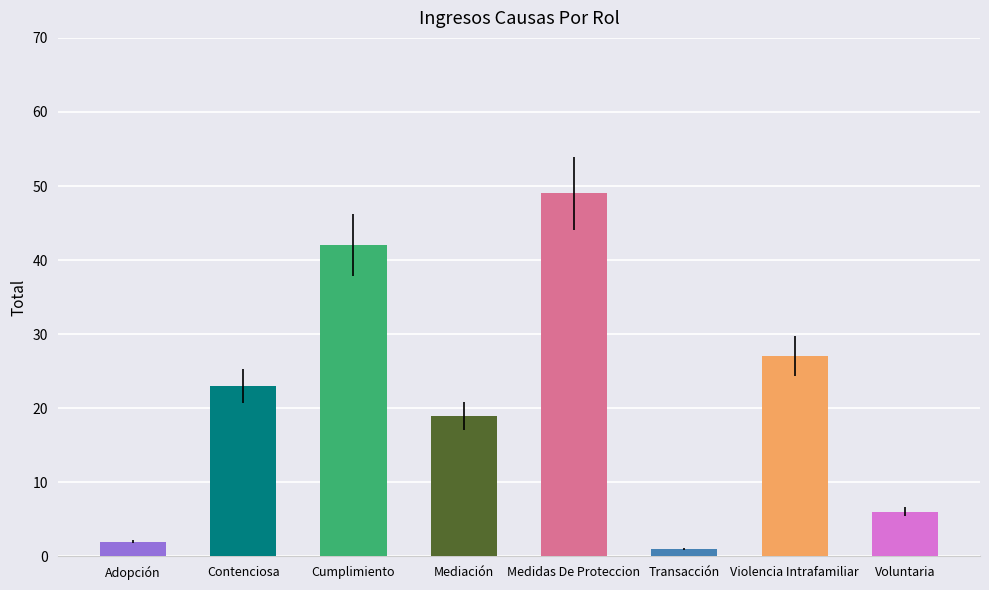

What is the change in value from Contenciosa to Voluntaria?

-17